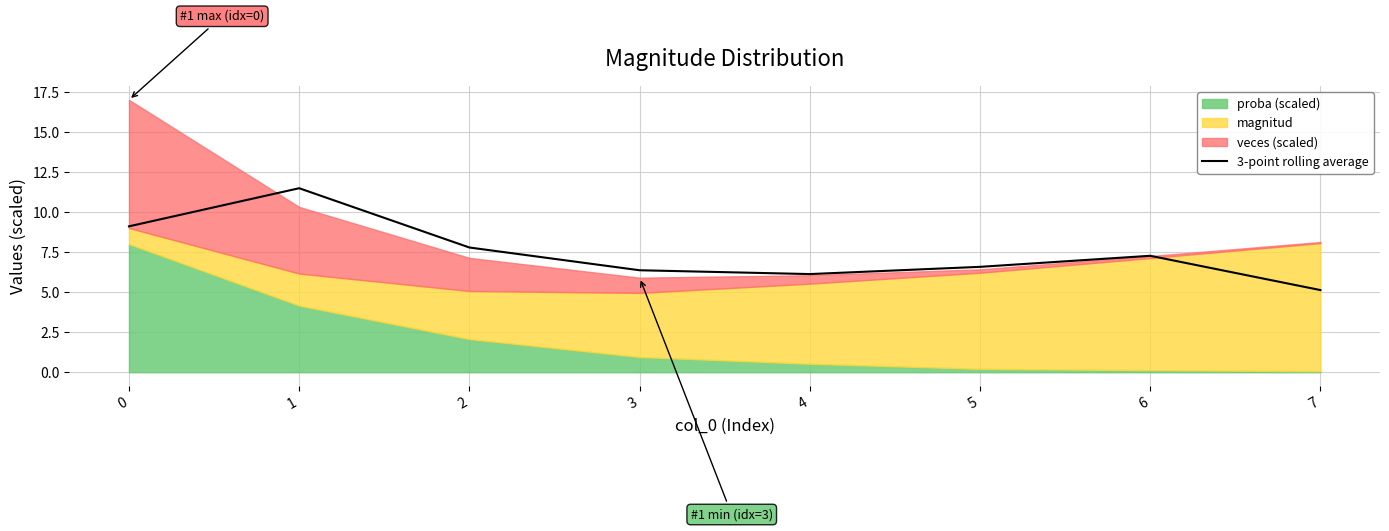

The value of 3-point rolling average at 2 is 7.8. True or false?

True